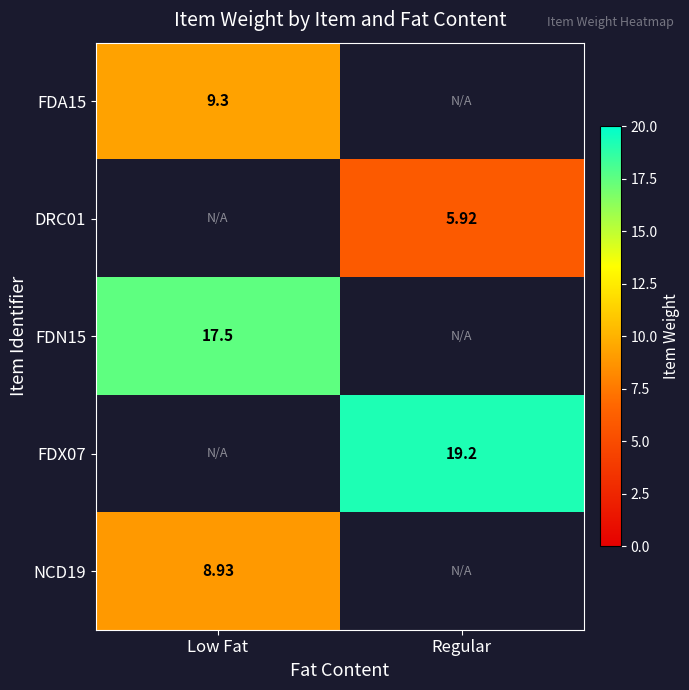

Is the value of FDX07 at Regular greater than the value of FDN15 at Low Fat?

Yes